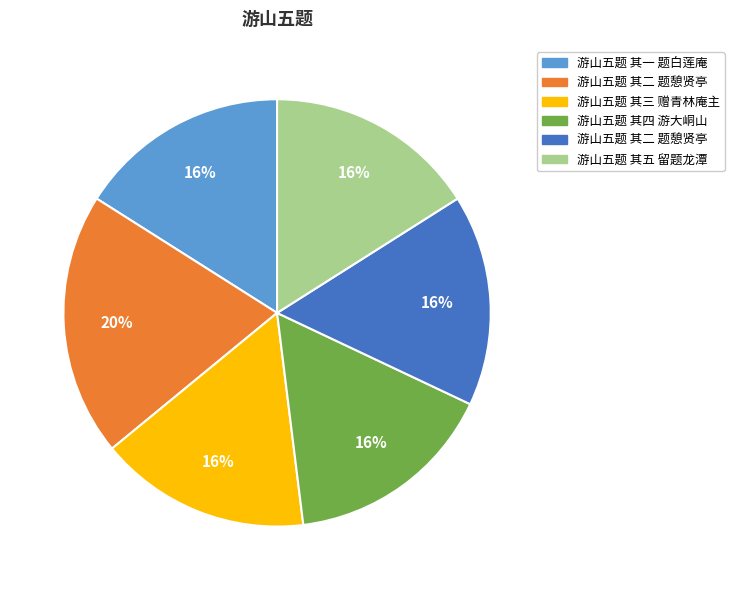

To the nearest percent, what is the difference between the largest and smallest slice percentages?

4%